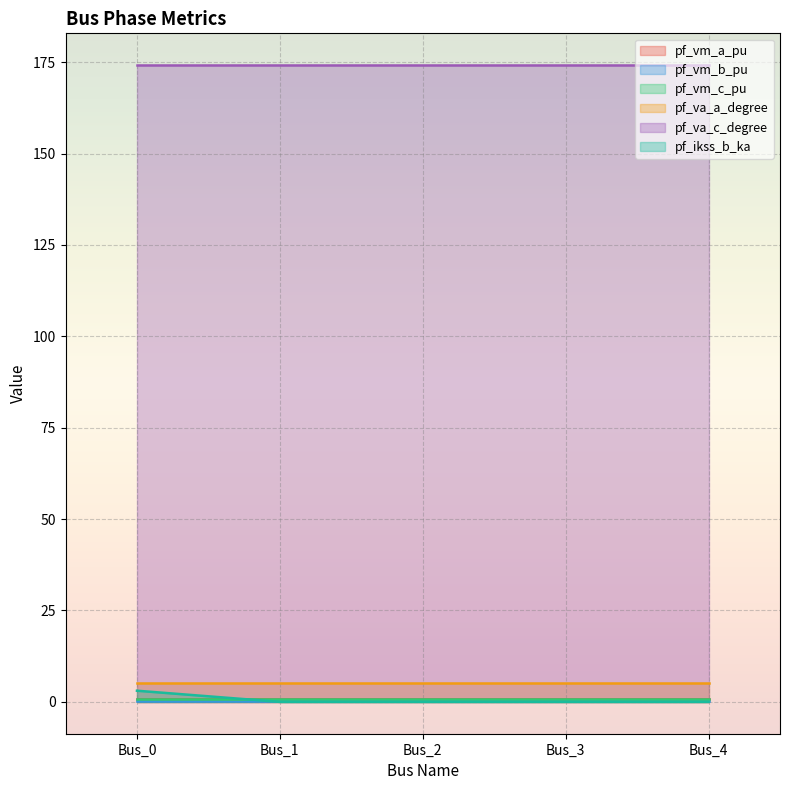

True or false: pf_va_a_degree has more than 0 points higher than both neighbors.

False